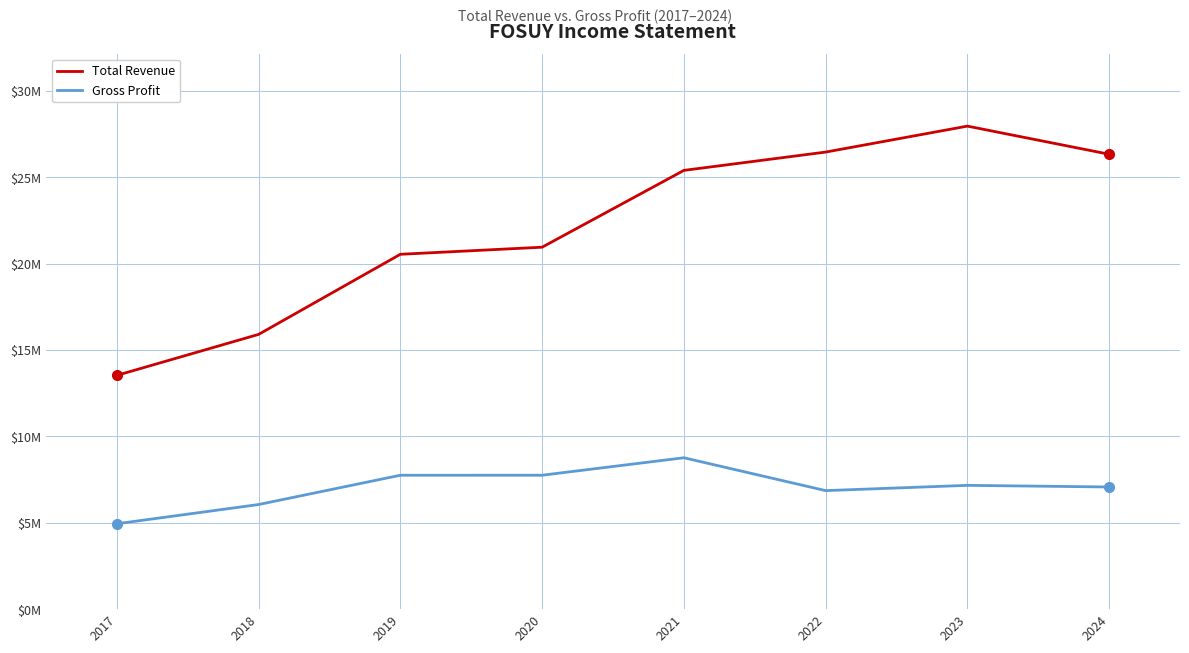

What value does the Total Revenue series have at 2019, to the nearest 100?

20534900